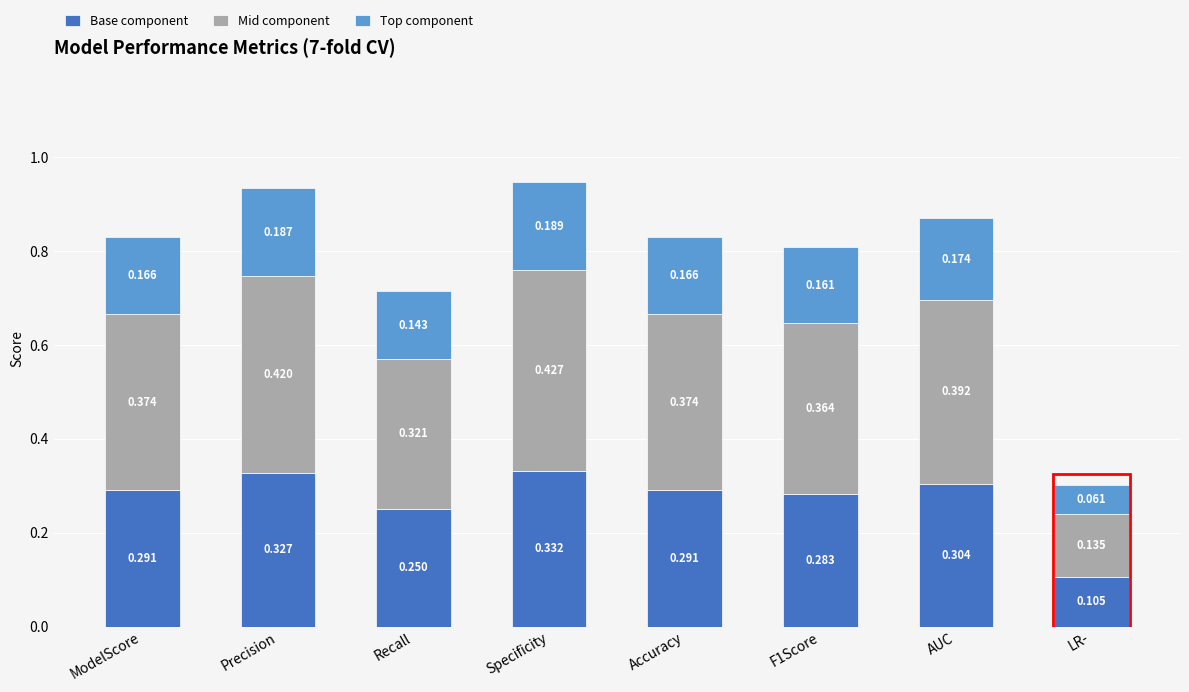

How many data points does each series have?

8